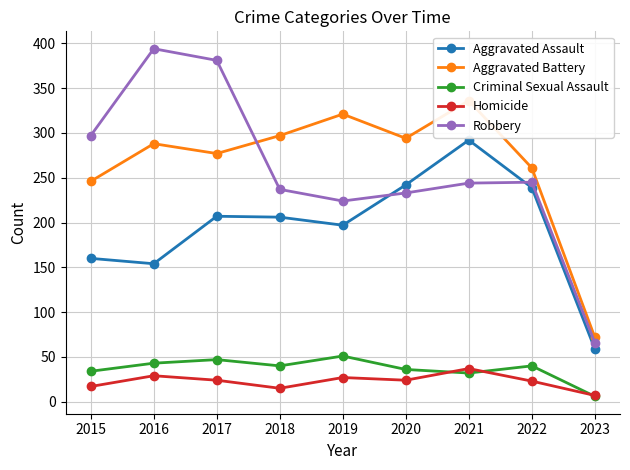

Reading left to right, extract all data points from this chart.

Aggravated Assault: 2015=160	2016=154	2017=207	2018=206	2019=197	2020=242	2021=292	2022=239	2023=59
Aggravated Battery: 2015=246	2016=288	2017=277	2018=297	2019=321	2020=294	2021=336	2022=261	2023=72
Criminal Sexual Assault: 2015=34	2016=43	2017=47	2018=40	2019=51	2020=36	2021=32	2022=40	2023=6
Homicide: 2015=17	2016=29	2017=24	2018=15	2019=27	2020=24	2021=37	2022=23	2023=7
Robbery: 2015=297	2016=394	2017=381	2018=237	2019=224	2020=233	2021=244	2022=245	2023=66